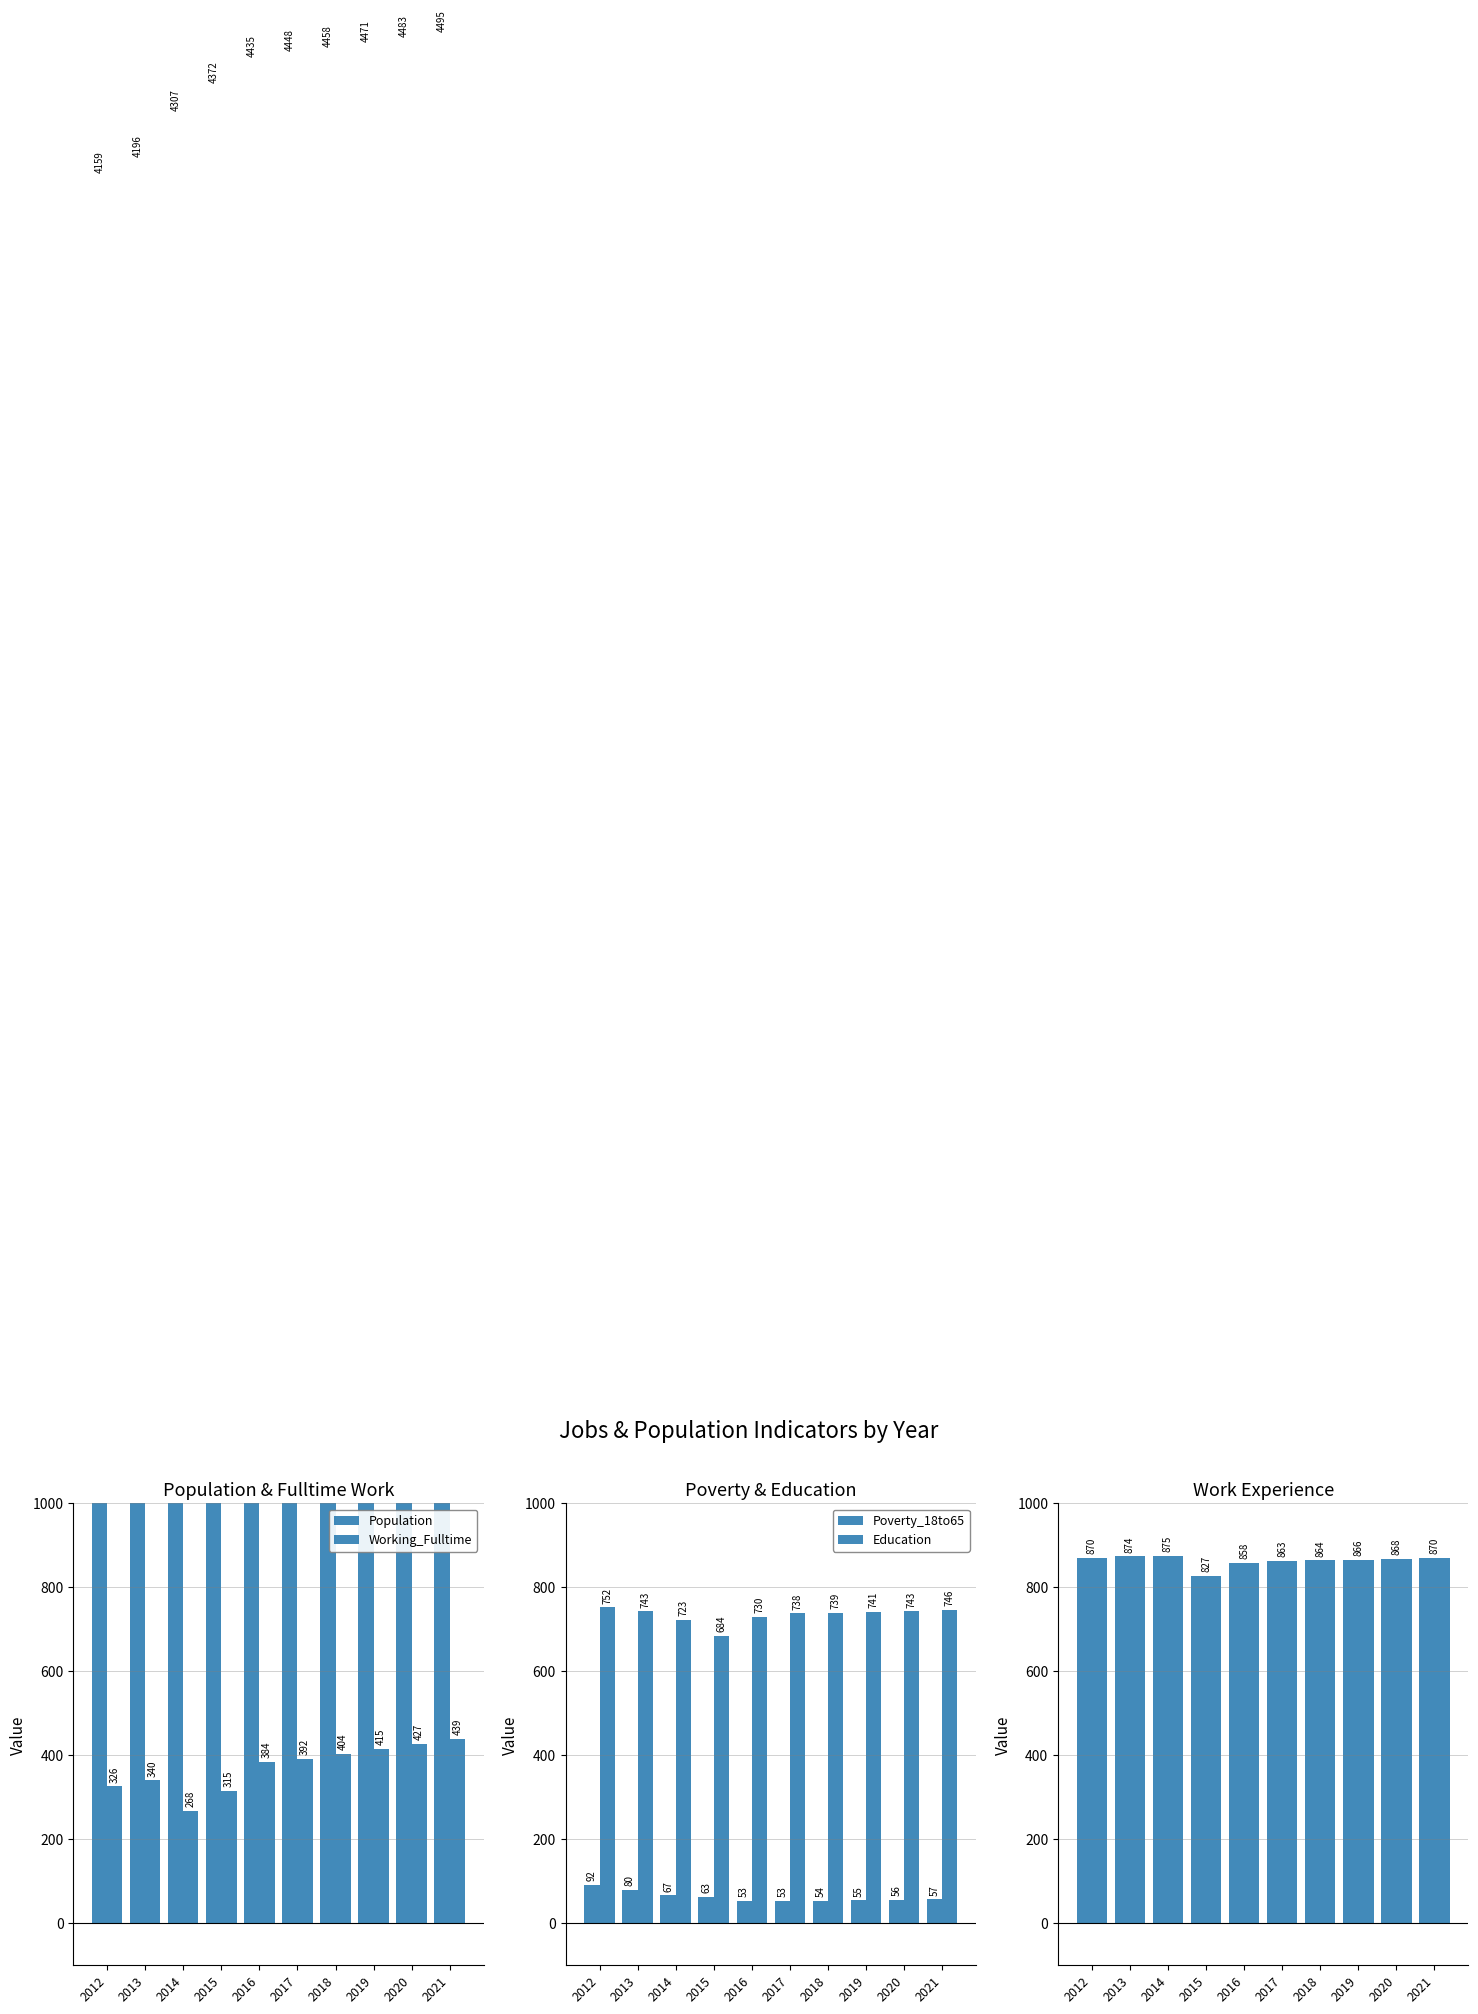

What is the value of the Working_Fulltime bar at the 9th from the left?

427